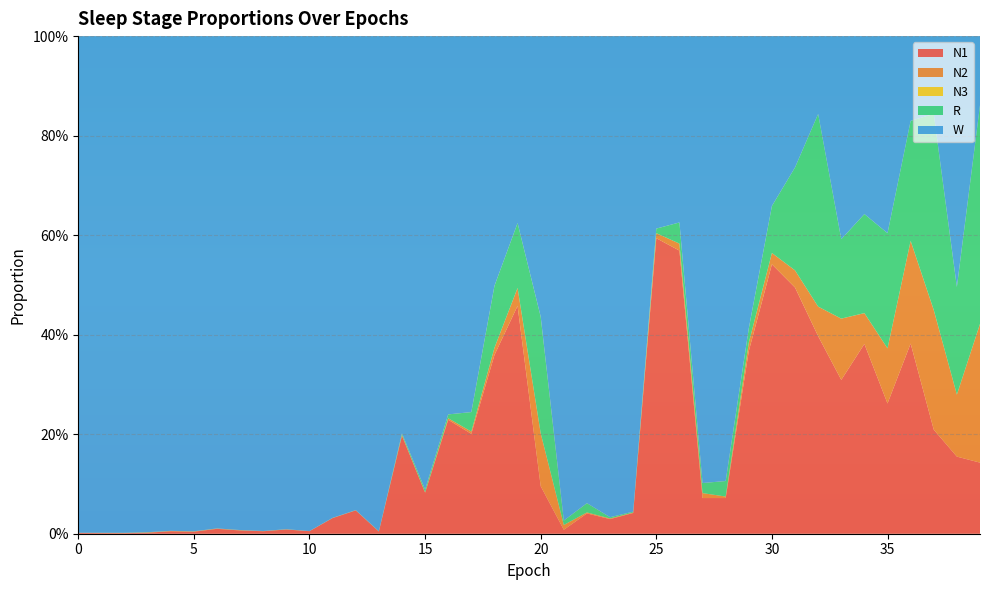

Reading left to right, what are all the values shown in this chart?

N1: 0.0	0.0	0.0	0.0	0.0	0.0	0.0	0.0	0.0	0.0	0.0	0.0	0.0	0.0	0.2	0.1	0.2	0.2	0.4	0.5	0.1	0.0	0.0	0.0	0.0	0.6	0.6	0.1	0.1	0.4	0.5	0.5	0.4	0.3	0.4	0.3	0.4	0.2	0.2	0.1
N2: 0.0	0.0	0.0	0.0	0.0	0.0	0.0	0.0	0.0	0.0	0.0	0.0	0.0	0.0	0.0	0.0	0.0	0.0	0.0	0.0	0.1	0.0	0.0	0.0	0.0	0.0	0.0	0.0	0.0	0.0	0.0	0.0	0.1	0.1	0.1	0.1	0.2	0.2	0.1	0.3
N3: 0.0	0.0	0.0	0.0	0.0	0.0	0.0	0.0	0.0	0.0	0.0	0.0	0.0	0.0	0.0	0.0	0.0	0.0	0.0	0.0	0.0	0.0	0.0	0.0	0.0	0.0	0.0	0.0	0.0	0.0	0.0	0.0	0.0	0.0	0.0	0.0	0.0	0.0	0.0	0.0
R: 0.0	0.0	0.0	0.0	0.0	0.0	0.0	0.0	0.0	0.0	0.0	0.0	0.0	0.0	0.0	0.0	0.0	0.0	0.1	0.1	0.2	0.0	0.0	0.0	0.0	0.0	0.0	0.0	0.0	0.0	0.1	0.2	0.4	0.2	0.2	0.2	0.2	0.4	0.2	0.4
W: 1.0	1.0	1.0	1.0	1.0	1.0	1.0	1.0	1.0	1.0	1.0	1.0	1.0	1.0	0.8	0.9	0.8	0.8	0.5	0.4	0.6	1.0	0.9	1.0	1.0	0.4	0.4	0.9	0.9	0.6	0.3	0.3	0.2	0.4	0.4	0.4	0.2	0.2	0.5	0.1